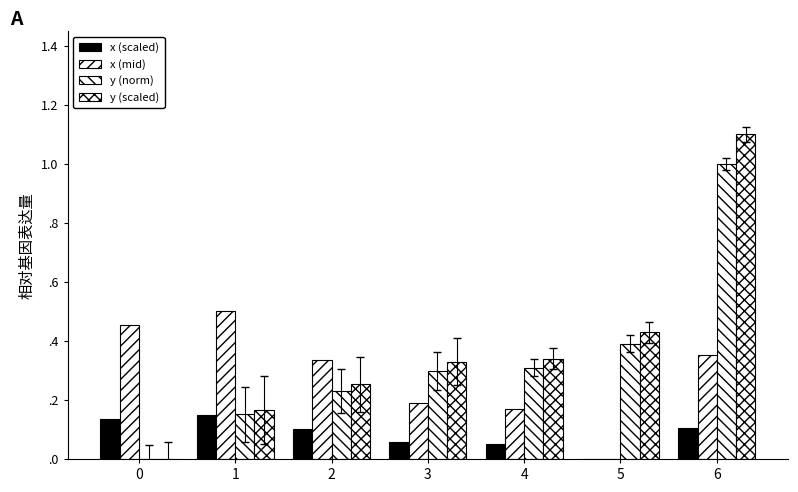

Are the bars grouped side by side (vs. stacked)?

Yes